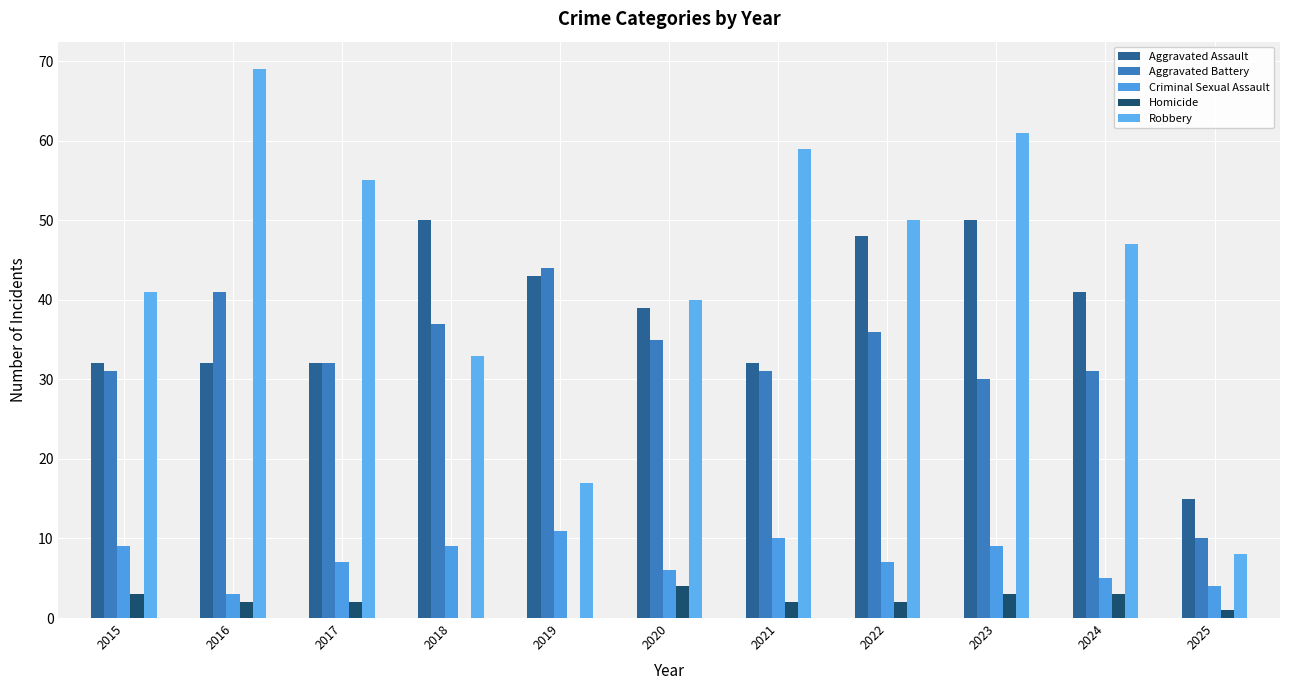

Between 2019 and 2021, which series saw the biggest shift?

Robbery